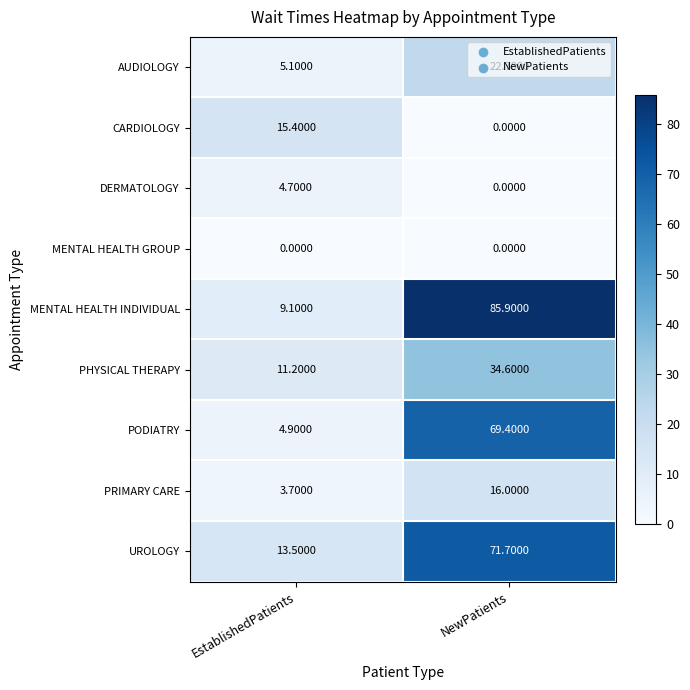

How many data points in CARDIOLOGY are above 15?

1